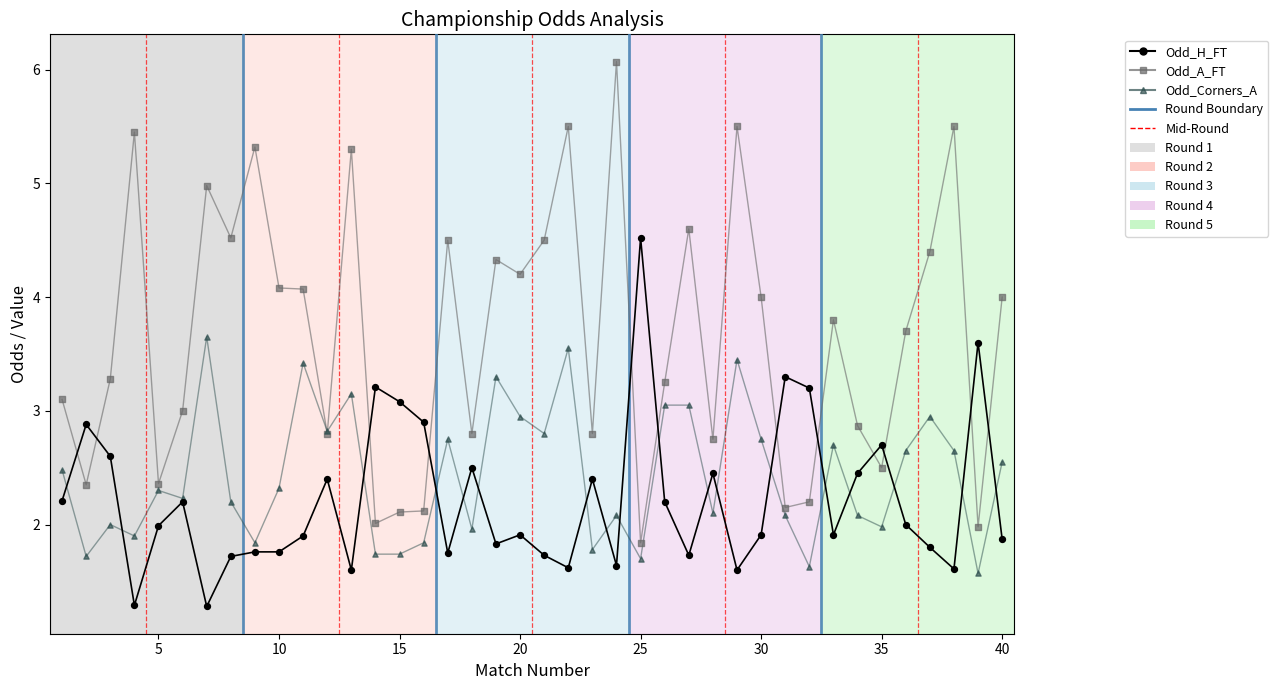

At which category is the sum across all series the highest?

22